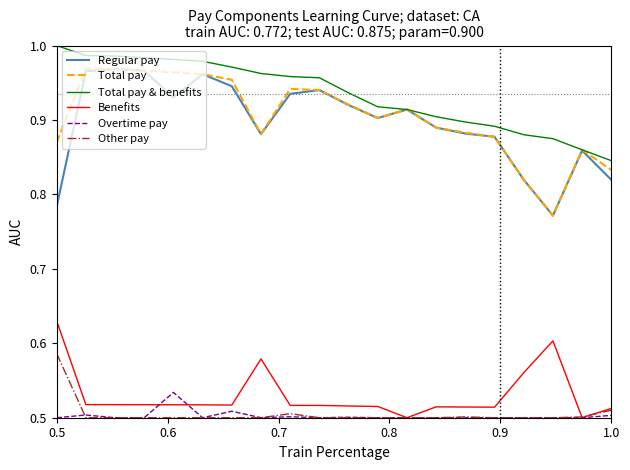

How many lines are shown in the chart?

6